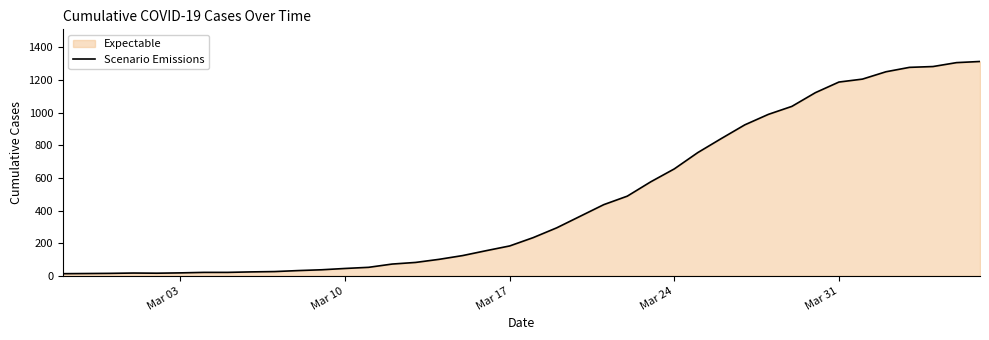

Which has a higher value, Mar 24 or Mar 17?

Mar 24